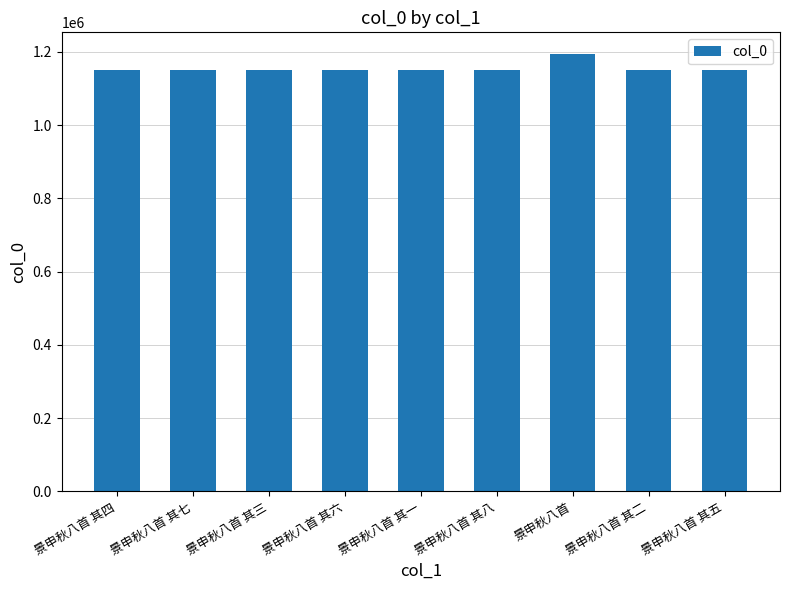

What is the minimum value shown in the chart?

1149437